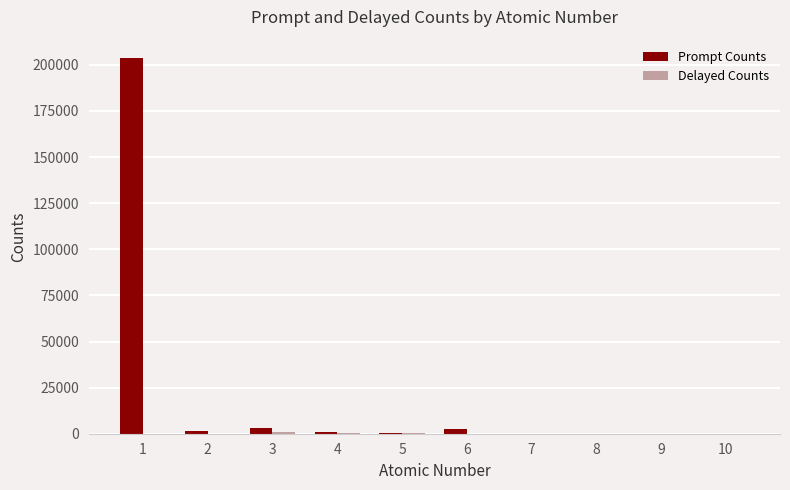

Which series has the largest total across all categories?

Prompt Counts